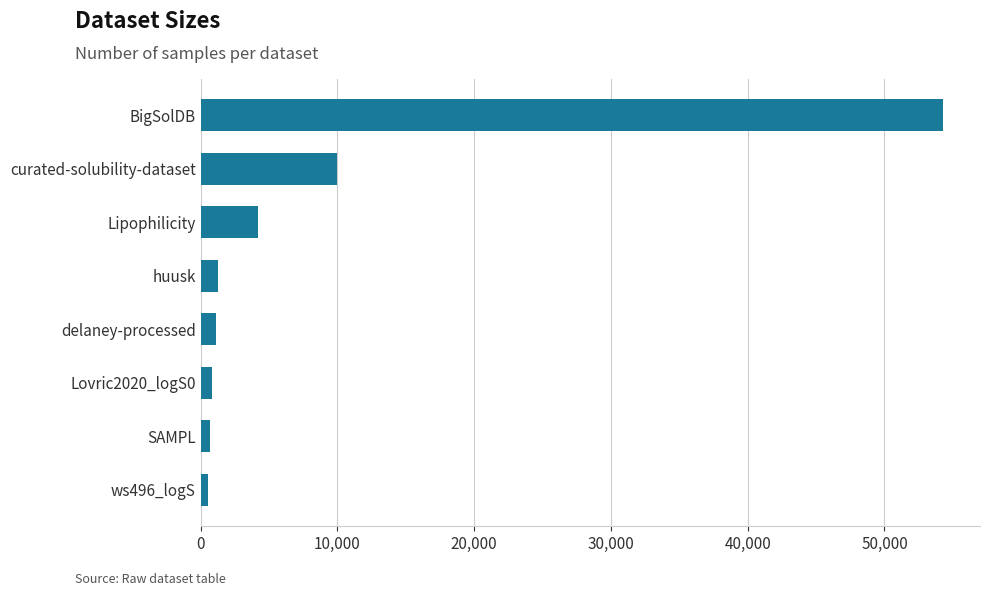

The value at BigSolDB is 86515. True or false?

False